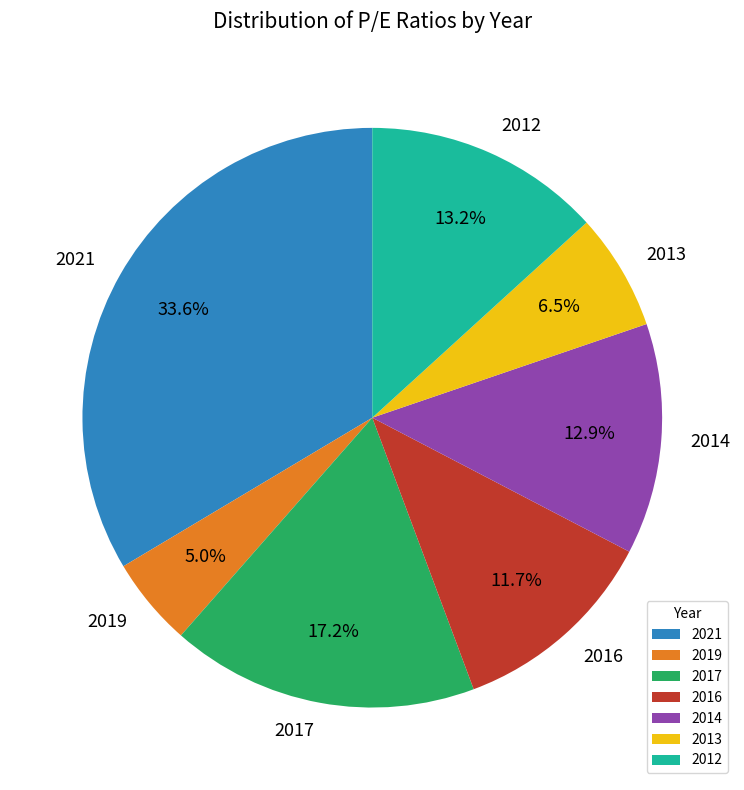

Do 2012 and 2017 together represent more than half of the pie?

No